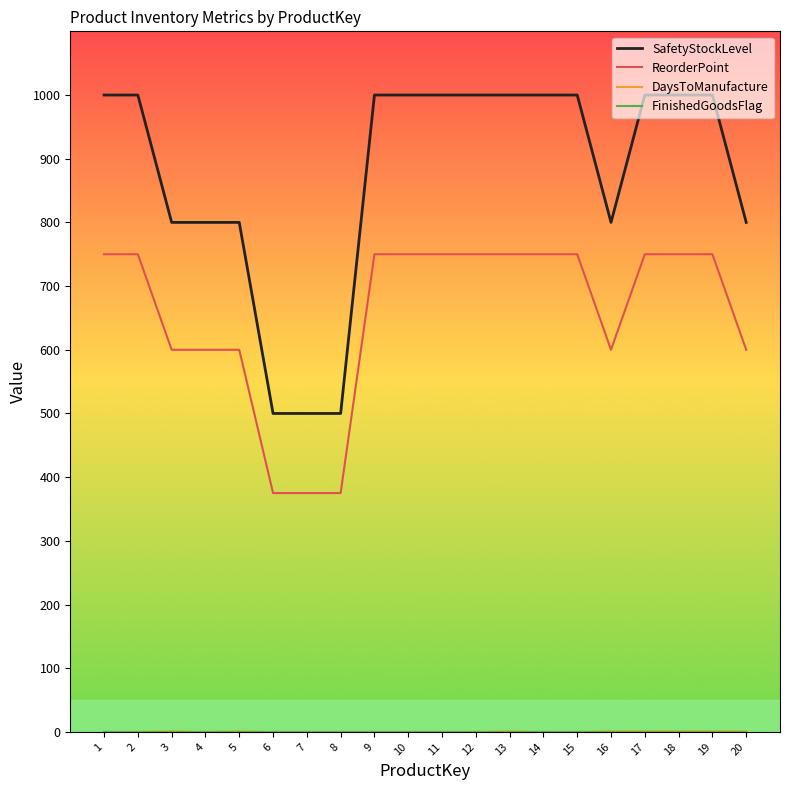

What is the maximum value shown in the chart?

1000